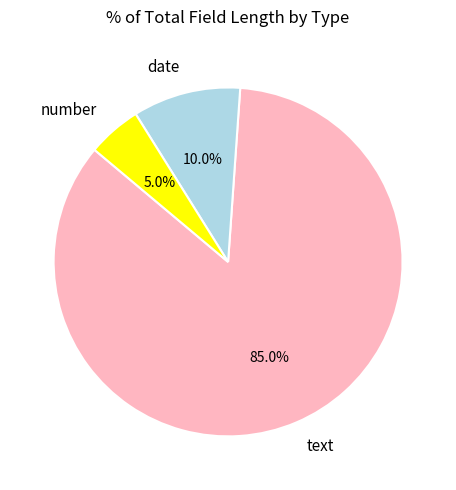

Rank the categories by value from lowest to highest.

number, date, text